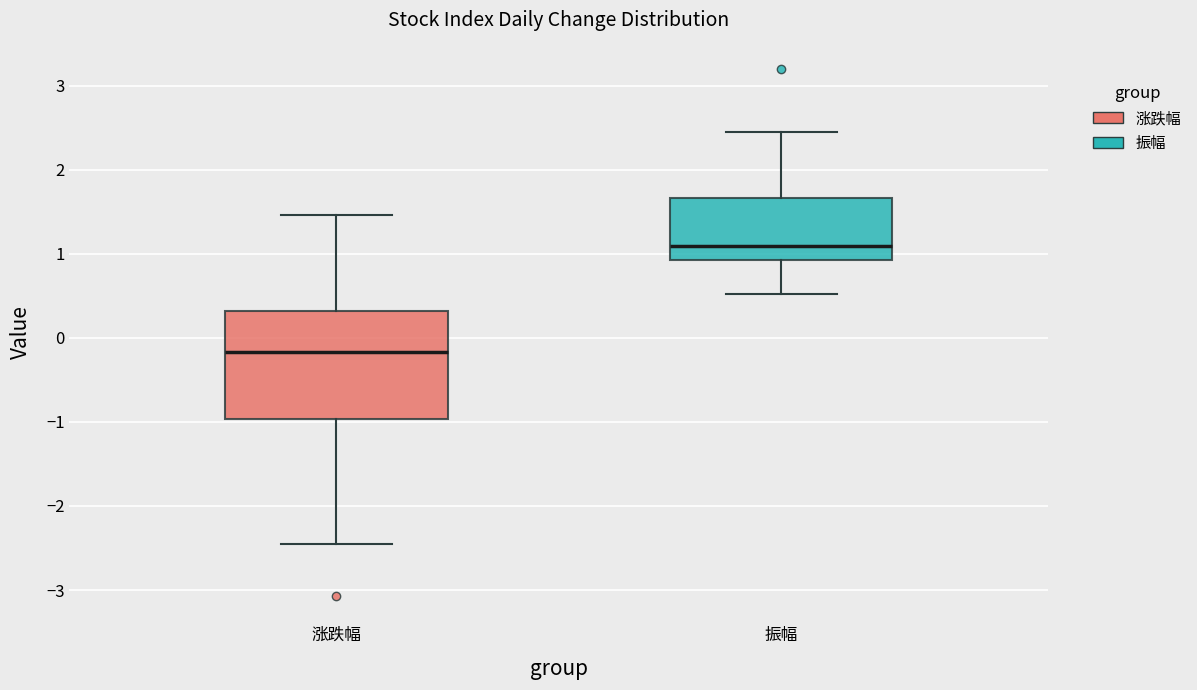

Where does the median line of the box for 振幅 sit on the y-axis? The values are not printed on the chart, so give them approximately, as read against the axis.

1.1